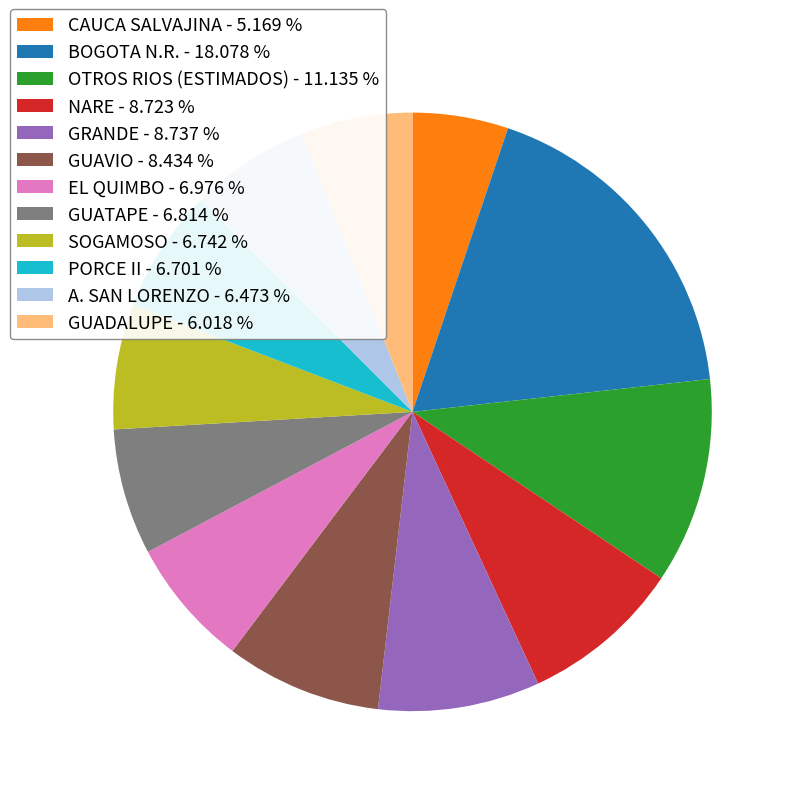

Between EL QUIMBO and OTROS RIOS (ESTIMADOS), which is larger?

OTROS RIOS (ESTIMADOS)